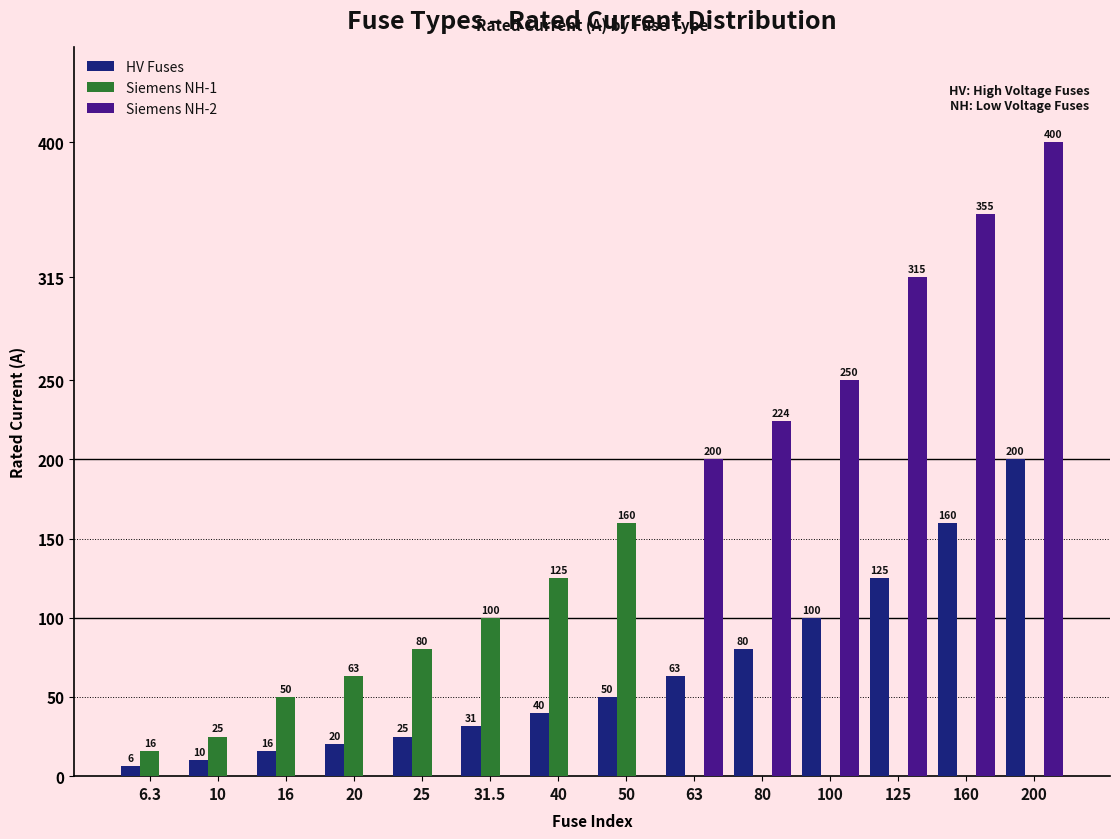

The Siemens NH-2 series shows 178.1 at 160. True or false?

False